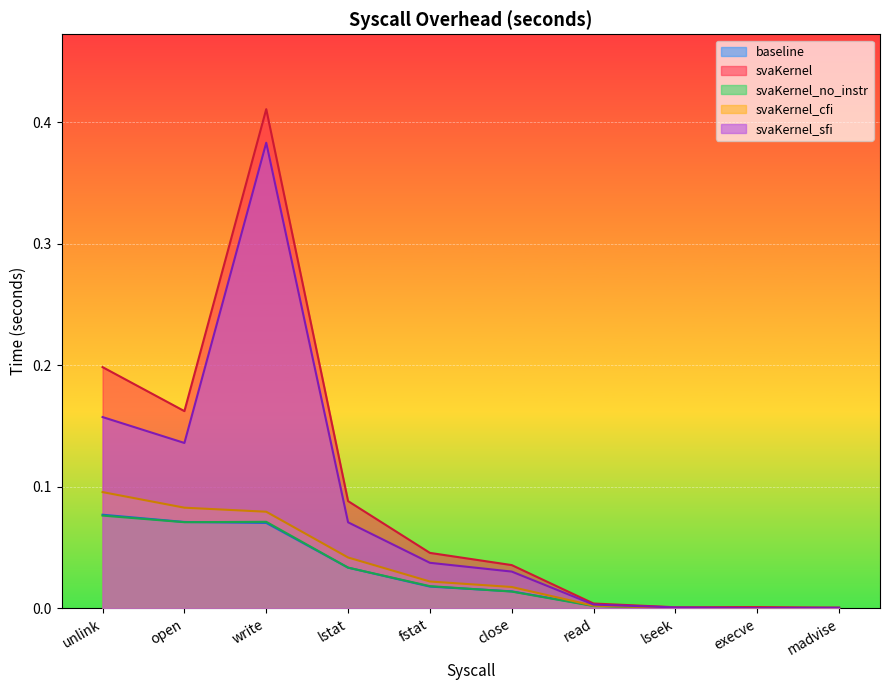

What position from the right is close?

5